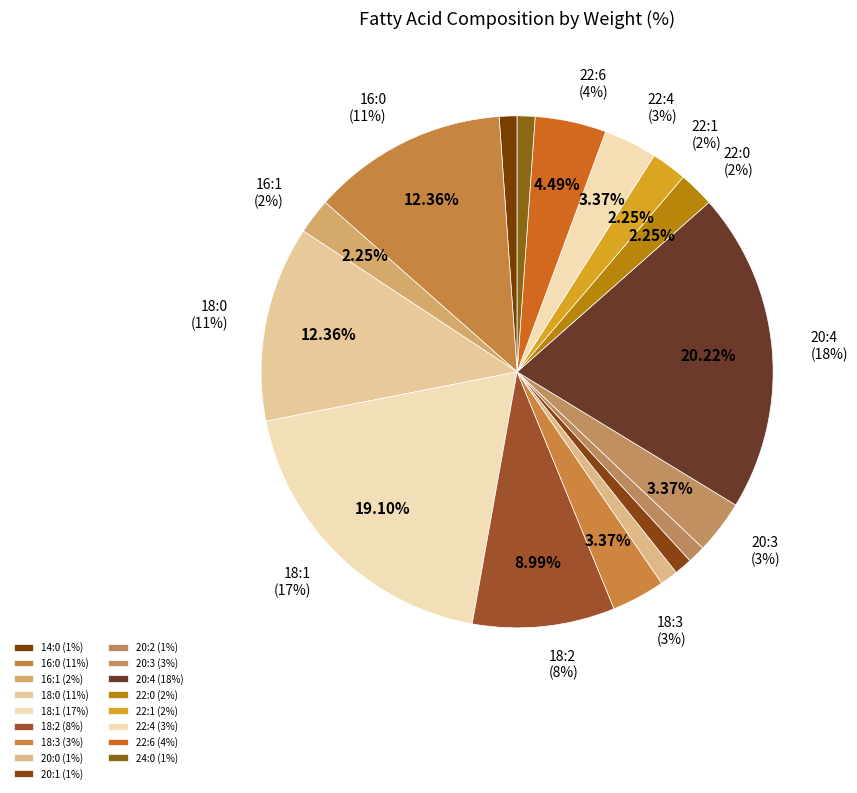

What is the total percentage of 18:3 and 22:6?

7.9%